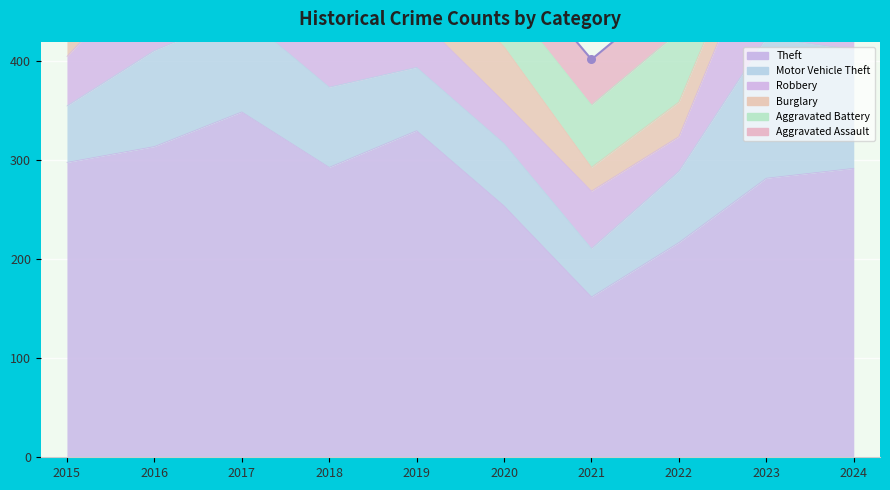

What is the total value across all series at 2020?

507